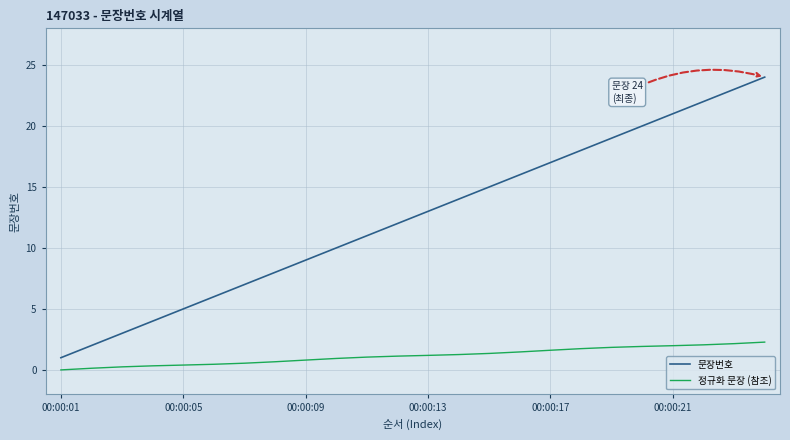

What is the difference between the maximum and minimum values in the 문장번호 series?

23.0